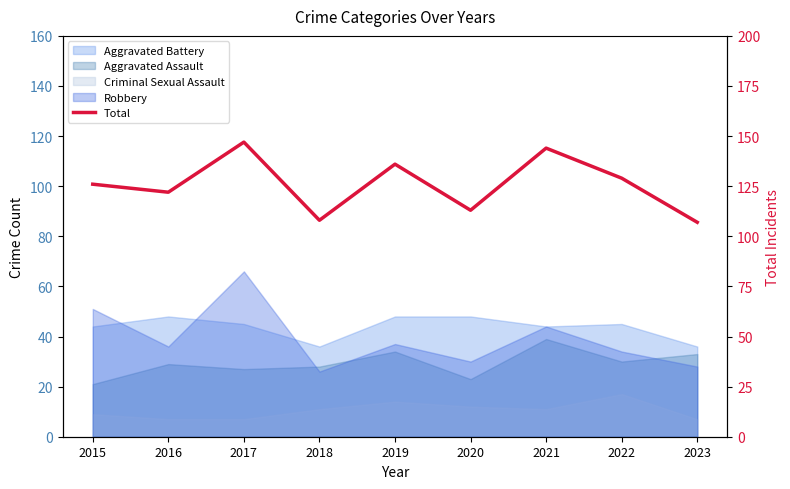

Is it true that the value at 2022 is 47?

False